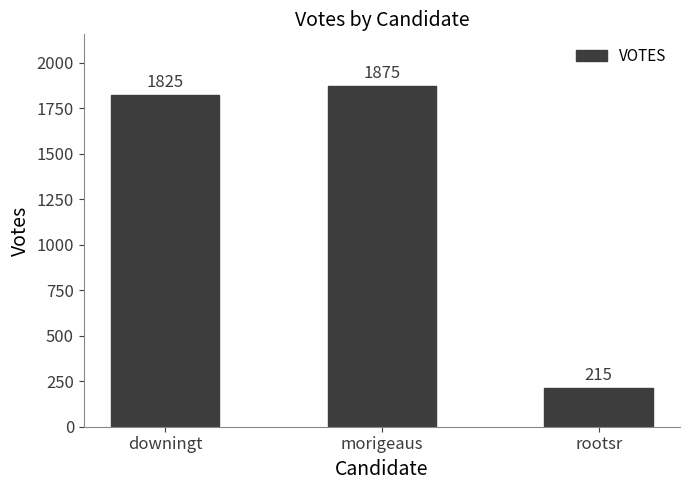

The chart shows a value of 388 at morigeaus. True or false?

False